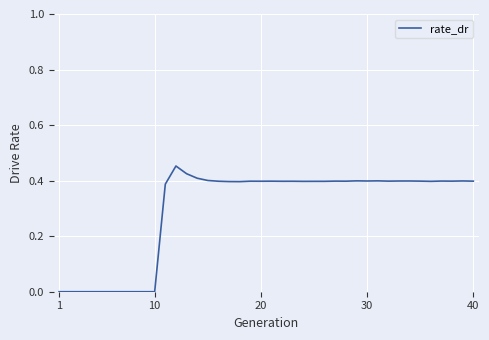

How many lines are shown in the chart?

1